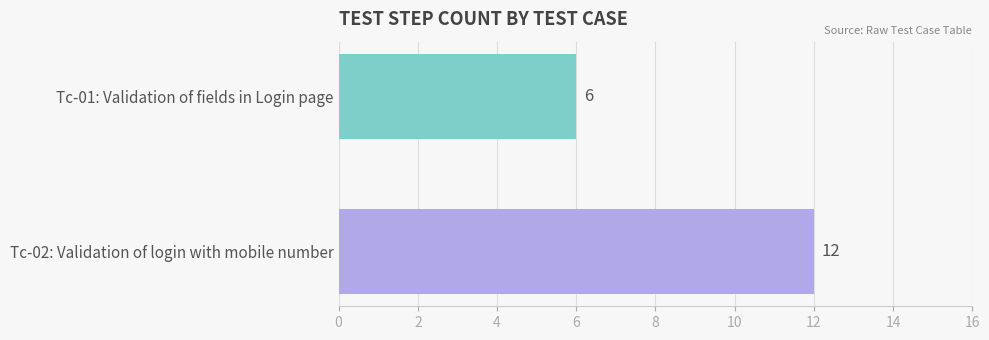

What is the change in value from Tc-01: Validation of fields in Login page to Tc-02: Validation of login with mobile number?

+6